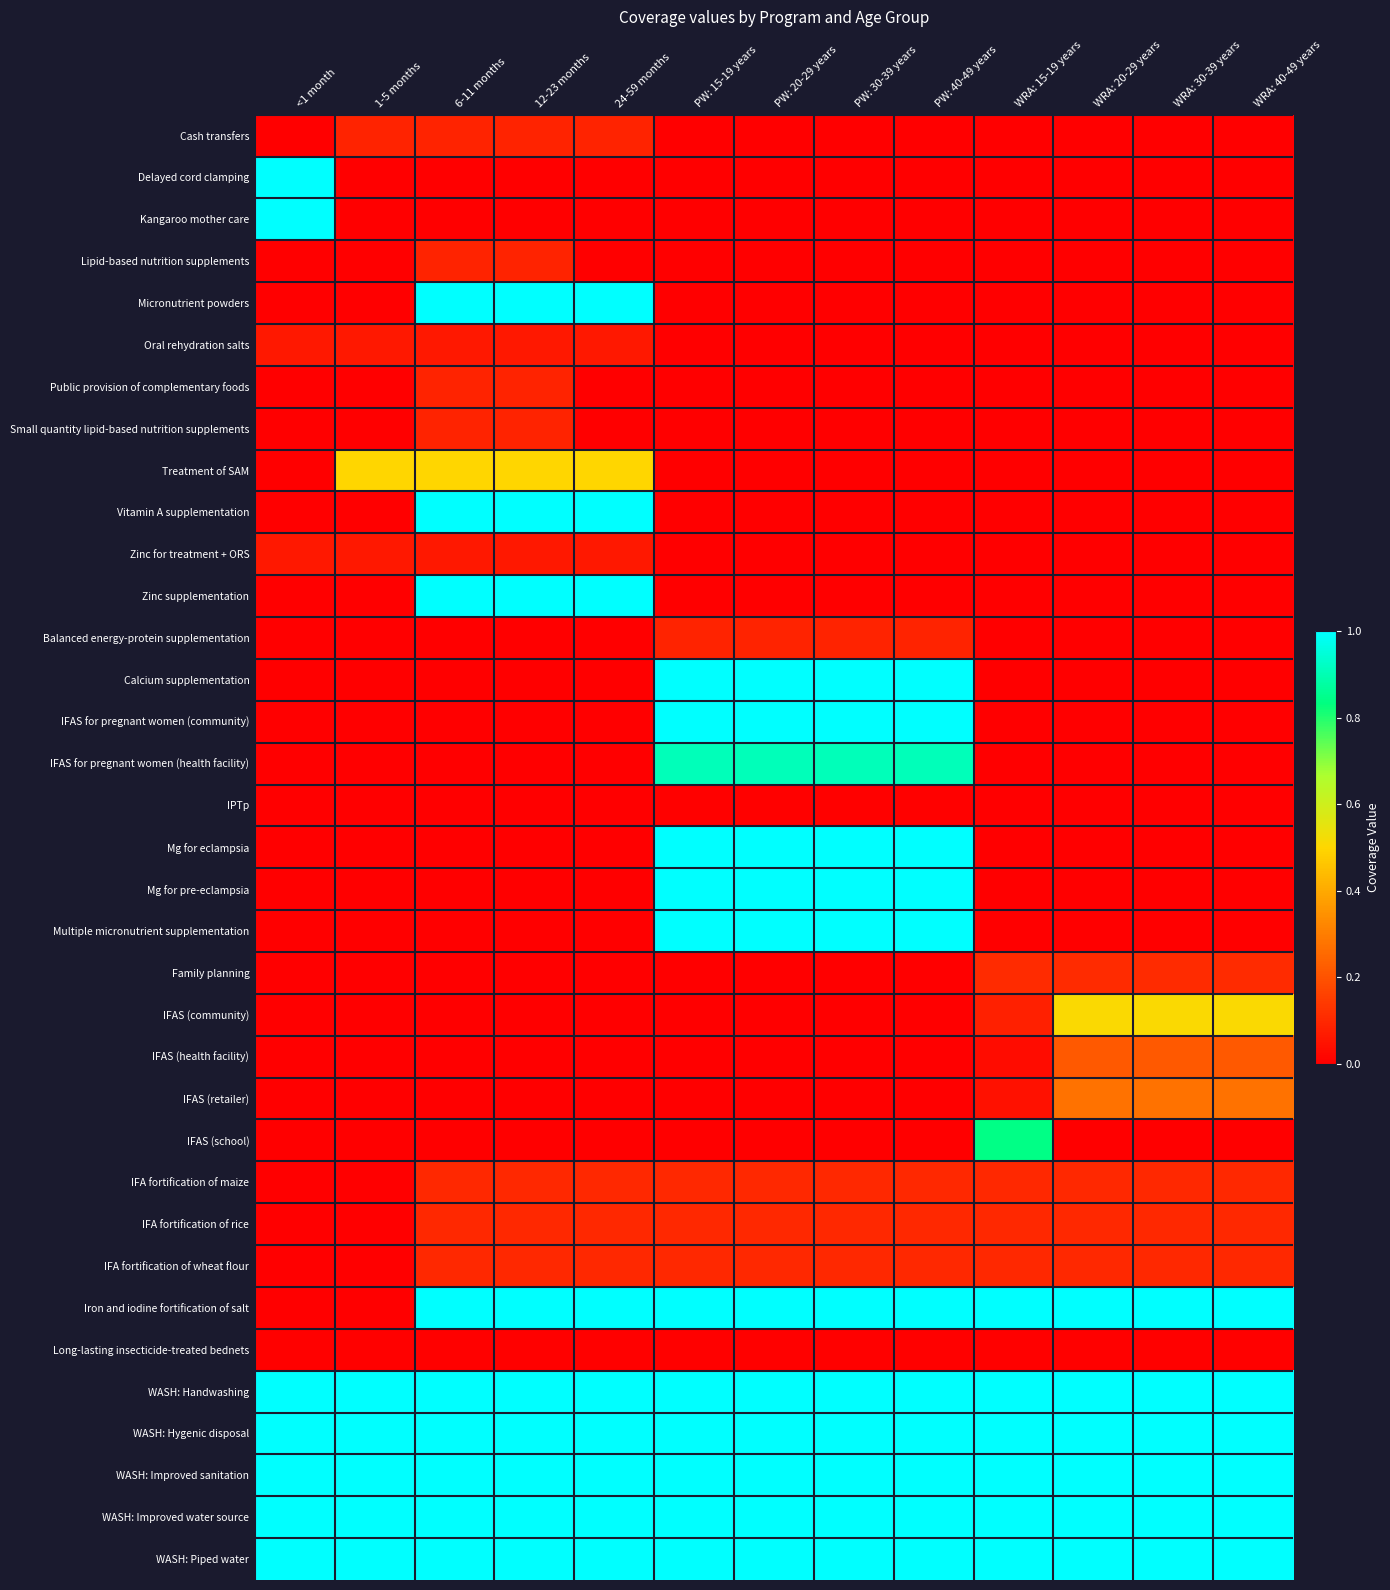

How many data points does each series have?

13